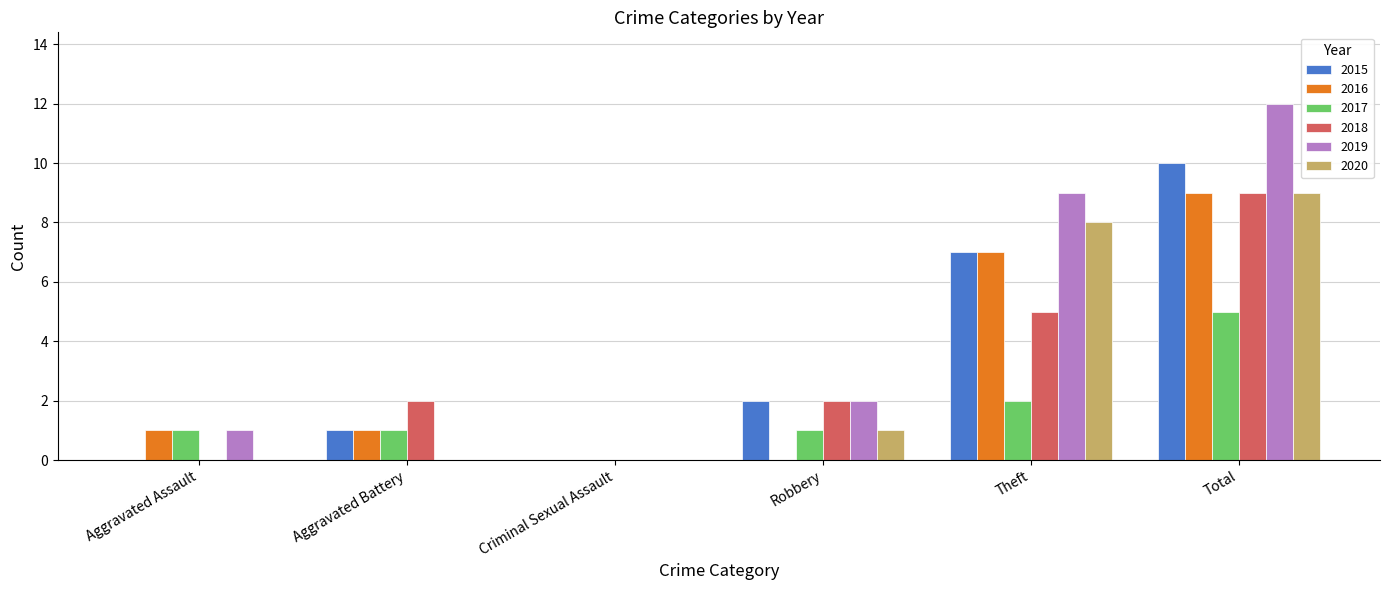

What is the sum of the 2016 values at Total and Aggravated Battery?

10